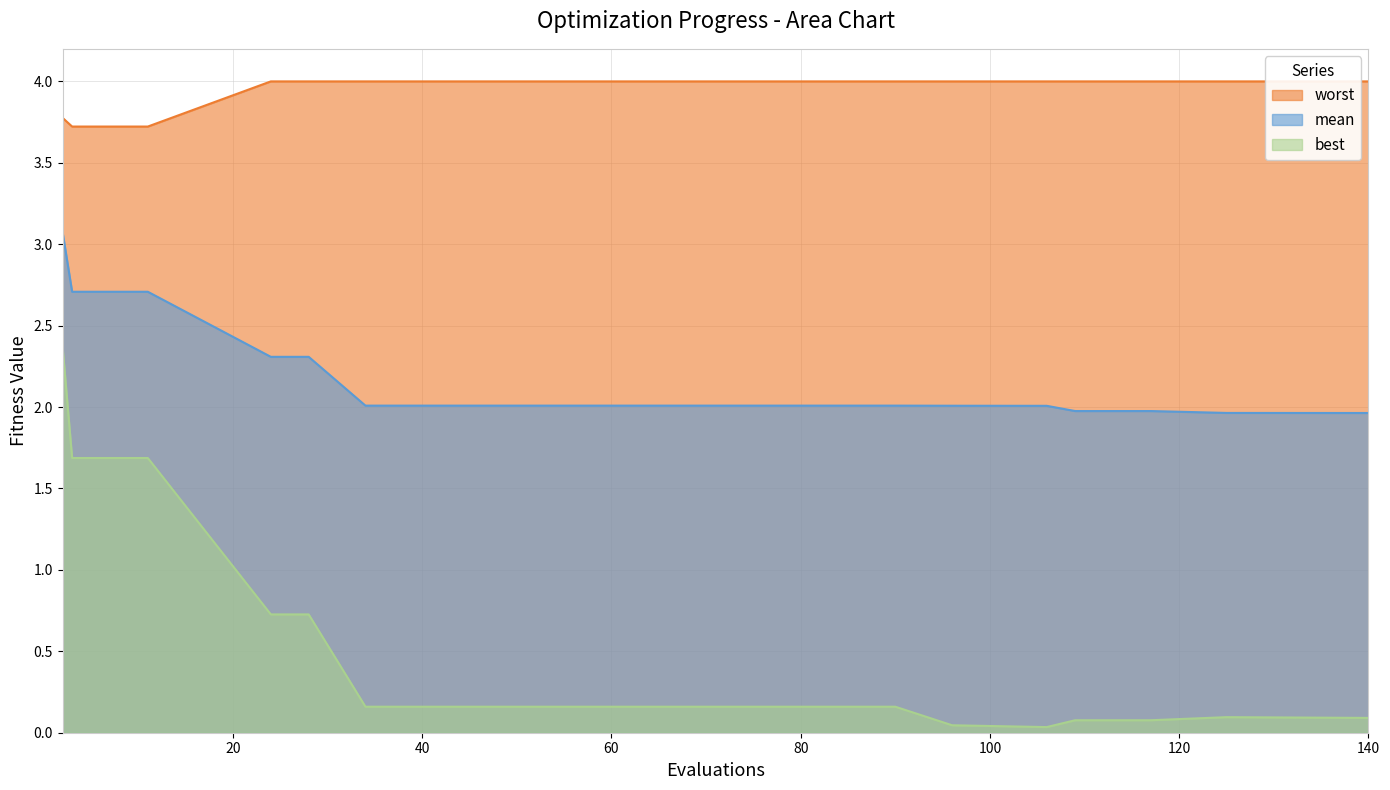

Is it true that worst equals 3.7 at 3?

True